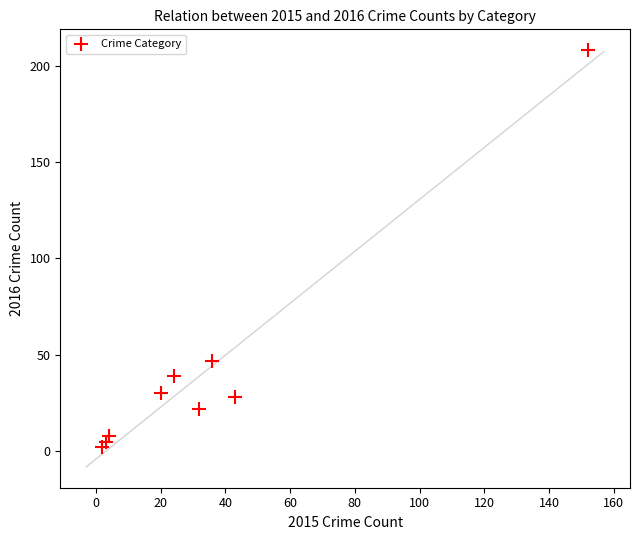

What is the average Y value?

43